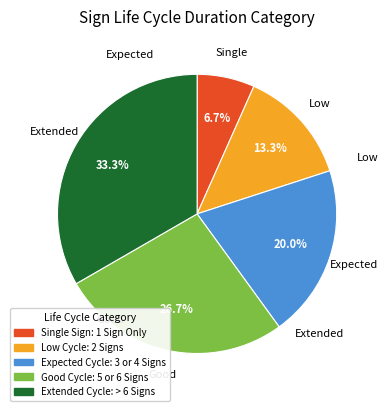

What is the smallest slice in the pie chart?

Single Sign: 1 Sign Only